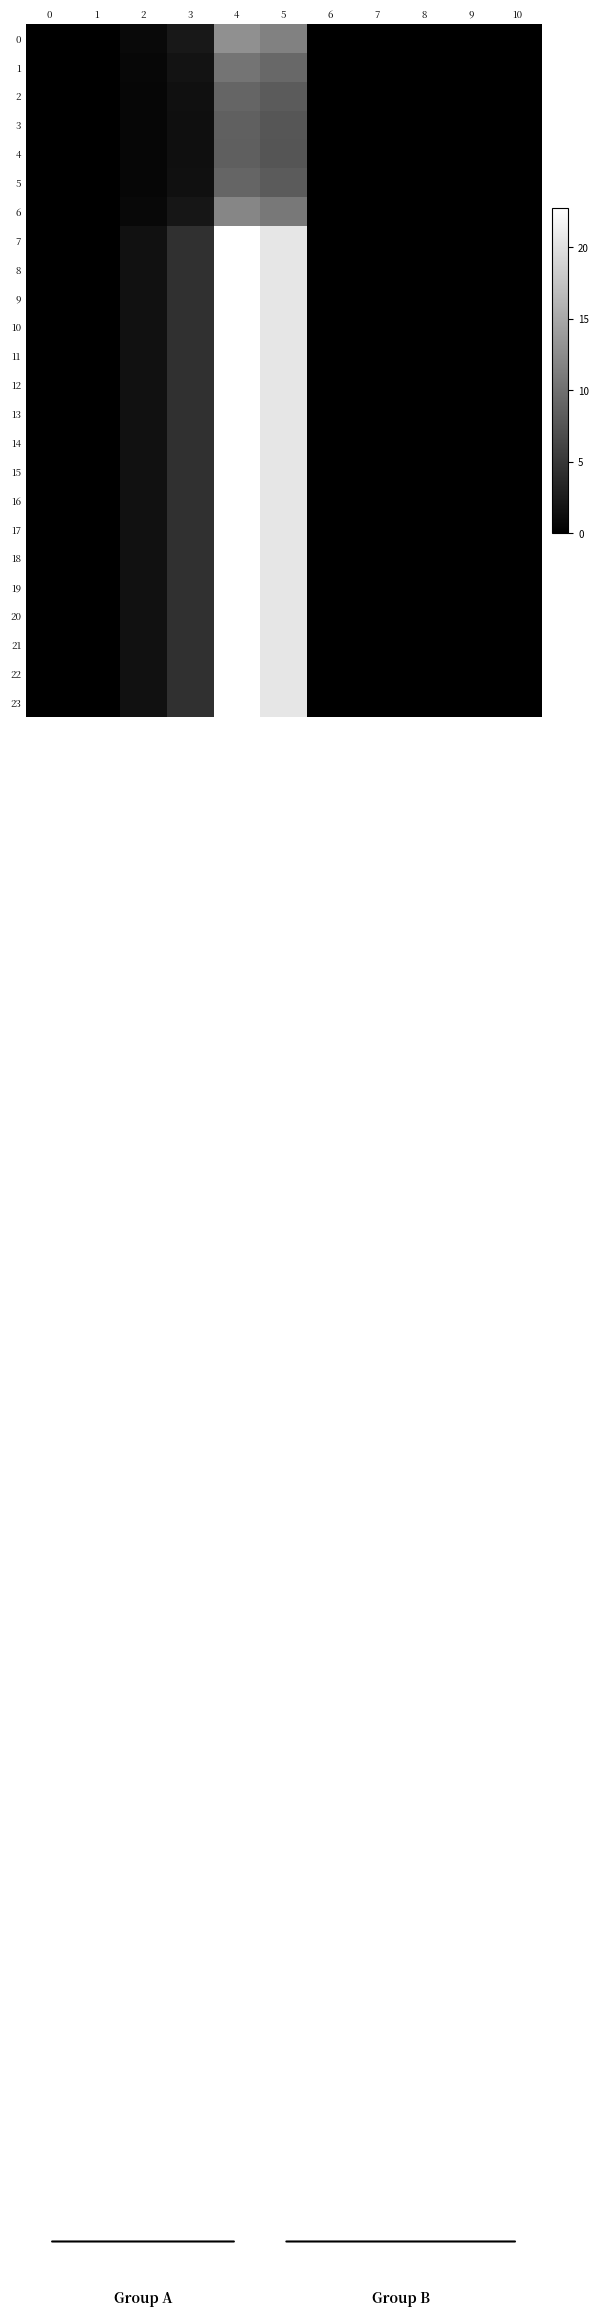

Reading left to right, list all the values displayed in this chart.

0: 0=0.0	1=0.0	2=0.8	3=2.2	4=12.9	5=11.5	6=0.0	7=0.0	8=0.0	9=0.0	10=0.0
1: 0=0.0	1=0.0	2=0.7	3=1.7	4=10.4	5=9.3	6=0.0	7=0.0	8=0.0	9=0.0	10=0.0
2: 0=0.0	1=0.0	2=0.6	3=1.5	4=9.1	5=8.1	6=0.0	7=0.0	8=0.0	9=0.0	10=0.0
3: 0=0.0	1=0.0	2=0.5	3=1.4	4=8.6	5=7.6	6=0.0	7=0.0	8=0.0	9=0.0	10=0.0
4: 0=0.0	1=0.0	2=0.5	3=1.4	4=8.5	5=7.6	6=0.0	7=0.0	8=0.0	9=0.0	10=0.0
5: 0=0.0	1=0.0	2=0.6	3=1.5	4=9.0	5=8.1	6=0.0	7=0.0	8=0.0	9=0.0	10=0.0
6: 0=0.0	1=0.0	2=0.8	3=2.0	4=11.9	5=10.7	6=0.0	7=0.0	8=0.0	9=0.0	10=0.0
7: 0=0.0	1=0.0	2=1.5	3=4.3	4=22.8	5=20.5	6=0.0	7=0.0	8=0.0	9=0.0	10=0.0
8: 0=0.0	1=0.0	2=1.5	3=4.3	4=22.8	5=20.5	6=0.0	7=0.0	8=0.0	9=0.0	10=0.0
9: 0=0.0	1=0.0	2=1.5	3=4.3	4=22.8	5=20.5	6=0.0	7=0.0	8=0.0	9=0.0	10=0.0
10: 0=0.0	1=0.0	2=1.5	3=4.3	4=22.8	5=20.5	6=0.0	7=0.0	8=0.0	9=0.0	10=0.0
11: 0=0.0	1=0.0	2=1.5	3=4.3	4=22.8	5=20.5	6=0.0	7=0.0	8=0.0	9=0.0	10=0.0
12: 0=0.0	1=0.0	2=1.5	3=4.3	4=22.8	5=20.5	6=0.0	7=0.0	8=0.0	9=0.0	10=0.0
13: 0=0.0	1=0.0	2=1.5	3=4.3	4=22.8	5=20.5	6=0.0	7=0.0	8=0.0	9=0.0	10=0.0
14: 0=0.0	1=0.0	2=1.5	3=4.3	4=22.8	5=20.5	6=0.0	7=0.0	8=0.0	9=0.0	10=0.0
15: 0=0.0	1=0.0	2=1.5	3=4.3	4=22.8	5=20.5	6=0.0	7=0.0	8=0.0	9=0.0	10=0.0
16: 0=0.0	1=0.0	2=1.5	3=4.3	4=22.8	5=20.5	6=0.0	7=0.0	8=0.0	9=0.0	10=0.0
17: 0=0.0	1=0.0	2=1.5	3=4.3	4=22.8	5=20.5	6=0.0	7=0.0	8=0.0	9=0.0	10=0.0
18: 0=0.0	1=0.0	2=1.5	3=4.3	4=22.8	5=20.5	6=0.0	7=0.0	8=0.0	9=0.0	10=0.0
19: 0=0.0	1=0.0	2=1.5	3=4.3	4=22.8	5=20.5	6=0.0	7=0.0	8=0.0	9=0.0	10=0.0
20: 0=0.0	1=0.0	2=1.5	3=4.3	4=22.8	5=20.5	6=0.0	7=0.0	8=0.0	9=0.0	10=0.0
21: 0=0.0	1=0.0	2=1.5	3=4.3	4=22.8	5=20.5	6=0.0	7=0.0	8=0.0	9=0.0	10=0.0
22: 0=0.0	1=0.0	2=1.5	3=4.3	4=22.8	5=20.5	6=0.0	7=0.0	8=0.0	9=0.0	10=0.0
23: 0=0.0	1=0.0	2=1.5	3=4.3	4=22.8	5=20.5	6=0.0	7=0.0	8=0.0	9=0.0	10=0.0